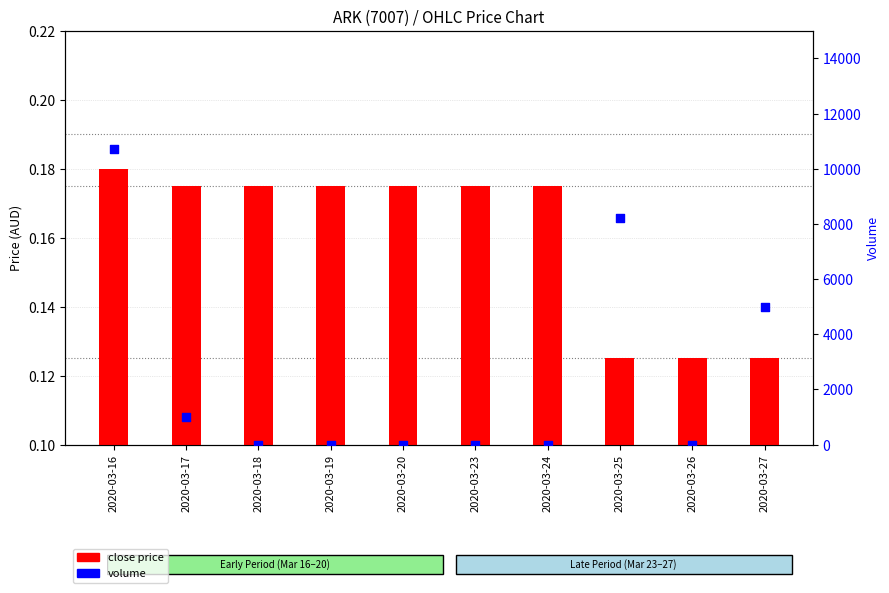

At how many categories does at least one series exceed 3473?

3